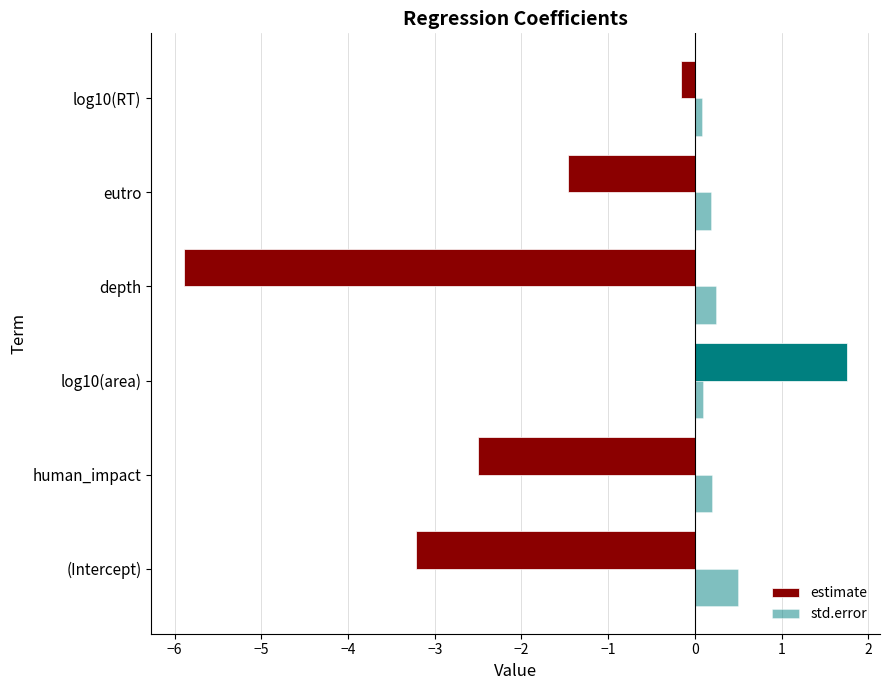

Reading left to right, what are all the values shown in this chart?

estimate: -3.2	-2.5	1.8	-5.9	-1.5	-0.2
std.error: 0.5	0.2	0.1	0.2	0.2	0.1